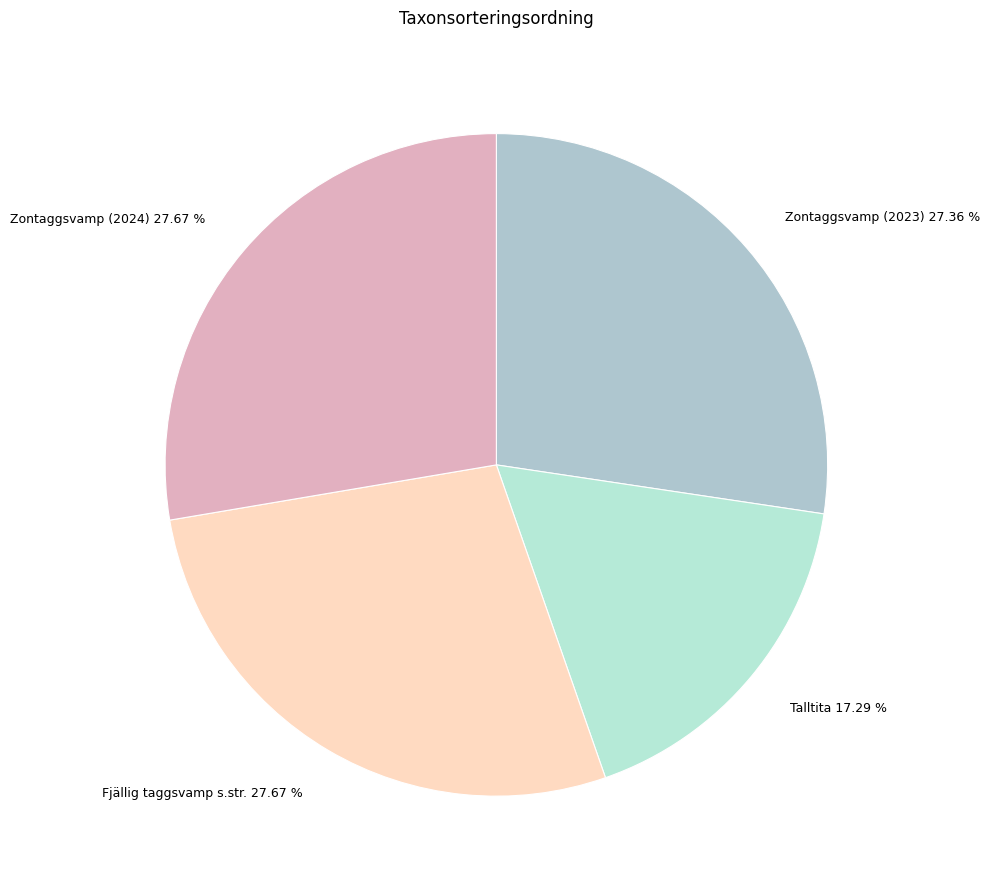

To the nearest percent, what is the combined percentage of Talltita and Zontaggsvamp (2024)?

45%